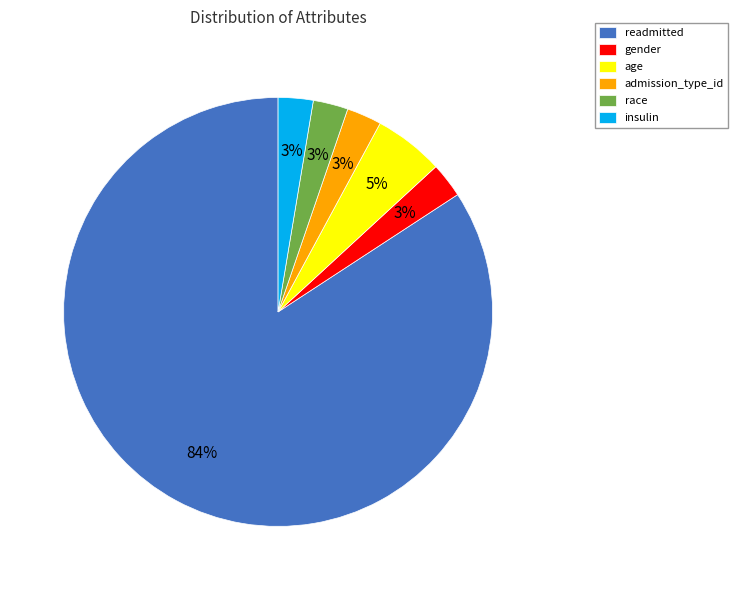

Does readmitted represent more than half of the total?

Yes